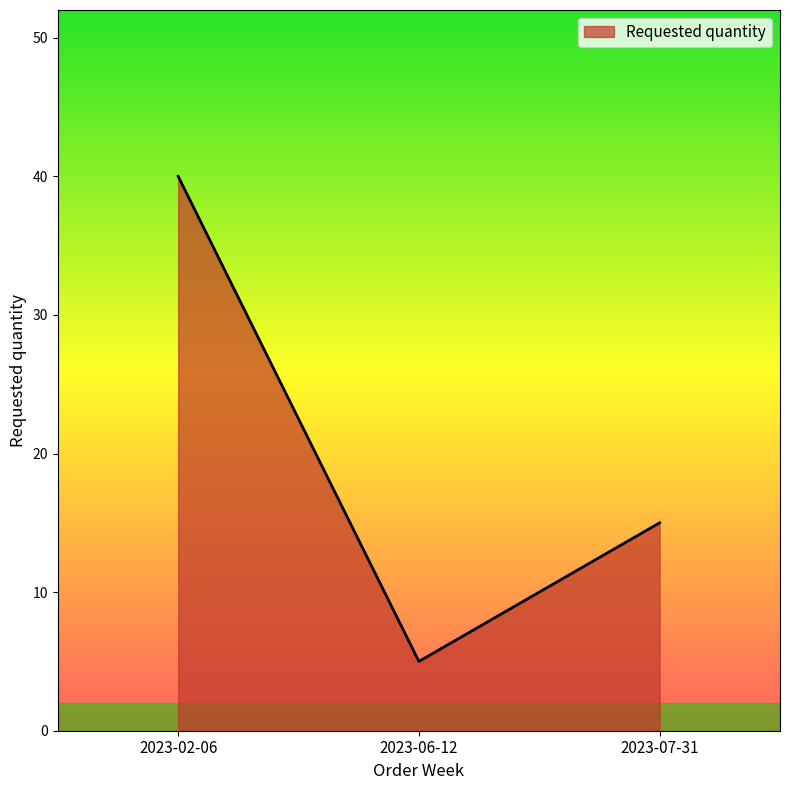

Is it true that the value at 2023-07-31 is 24?

False